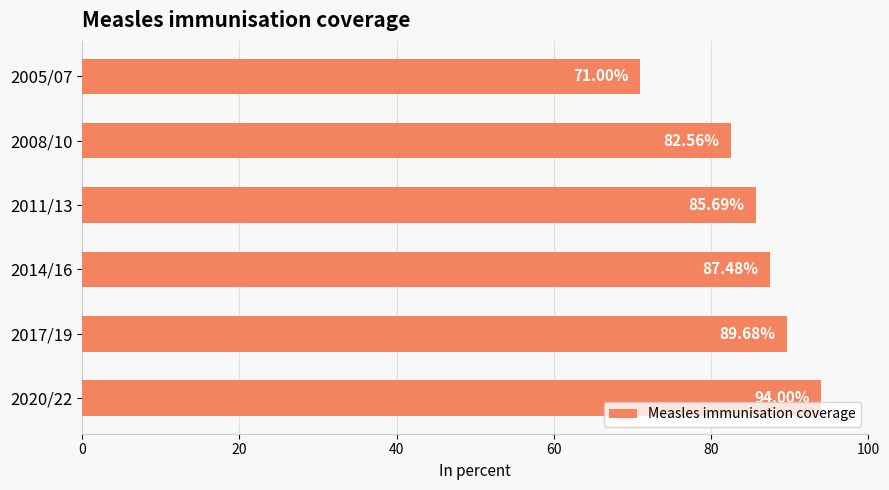

How many values are below 87?

3